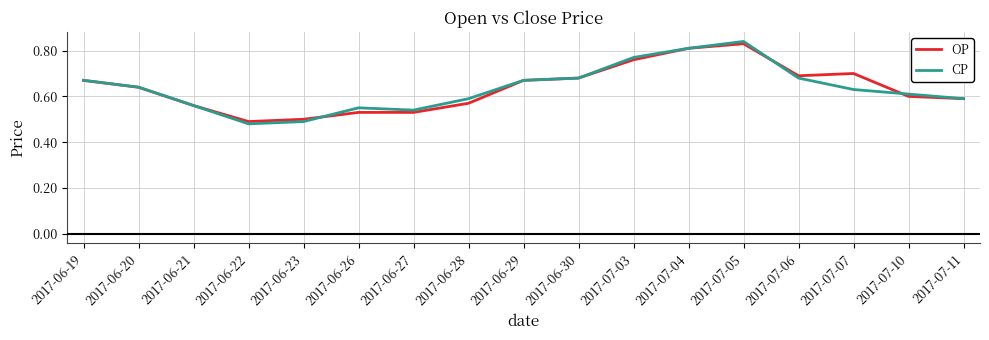

Between 2017-06-20 and 2017-07-05, which series saw the biggest shift?

CP